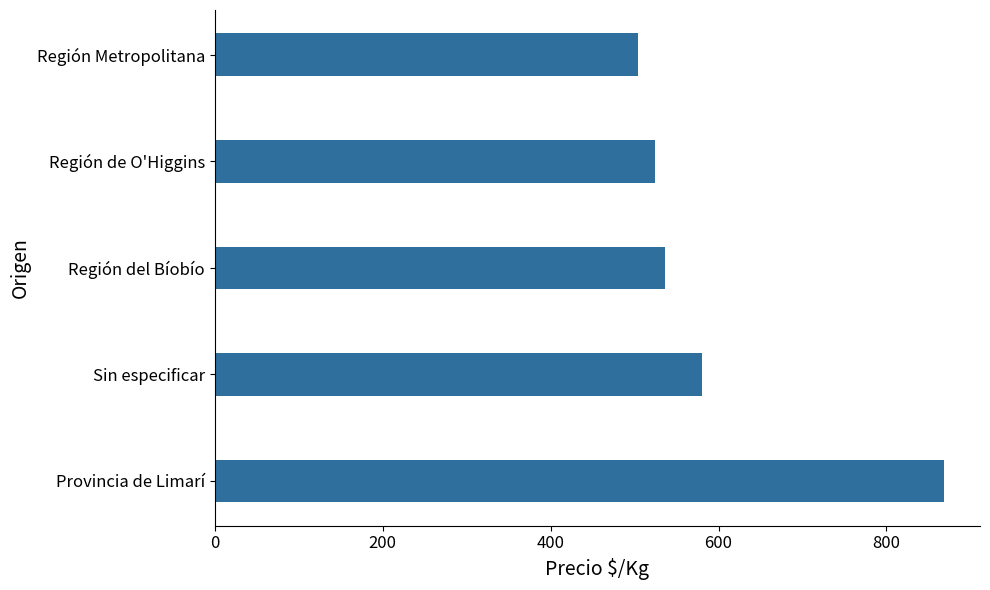

What is the change in value from Provincia de Limarí to Región del Bíobío?

-332